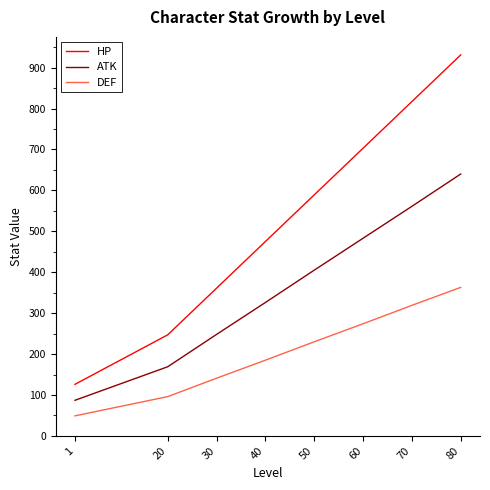

What is the approximate value of HP at 1?

126